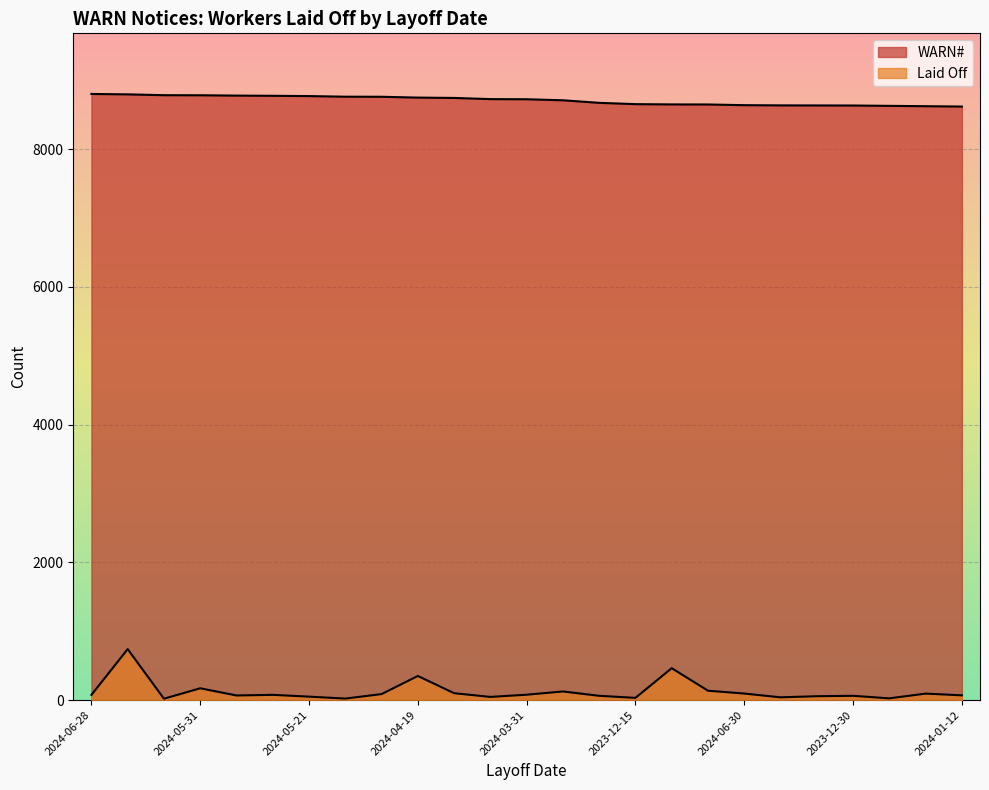

What is the sum of the WARN# values at 2024-02-15 and 2023-11-07?

17364